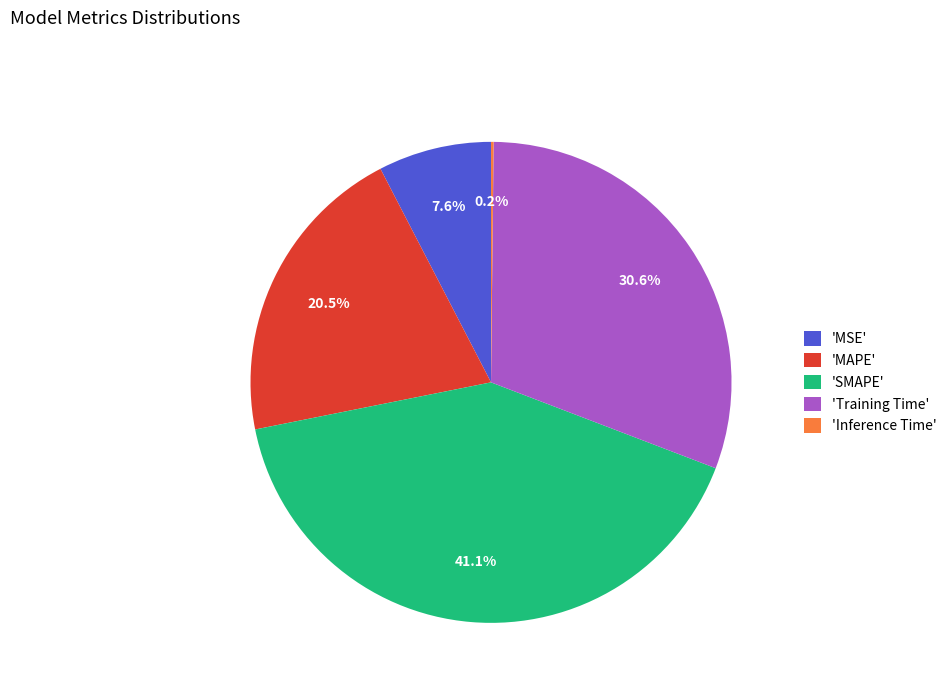

What portion of the pie excludes 'Training Time'?

69.4%